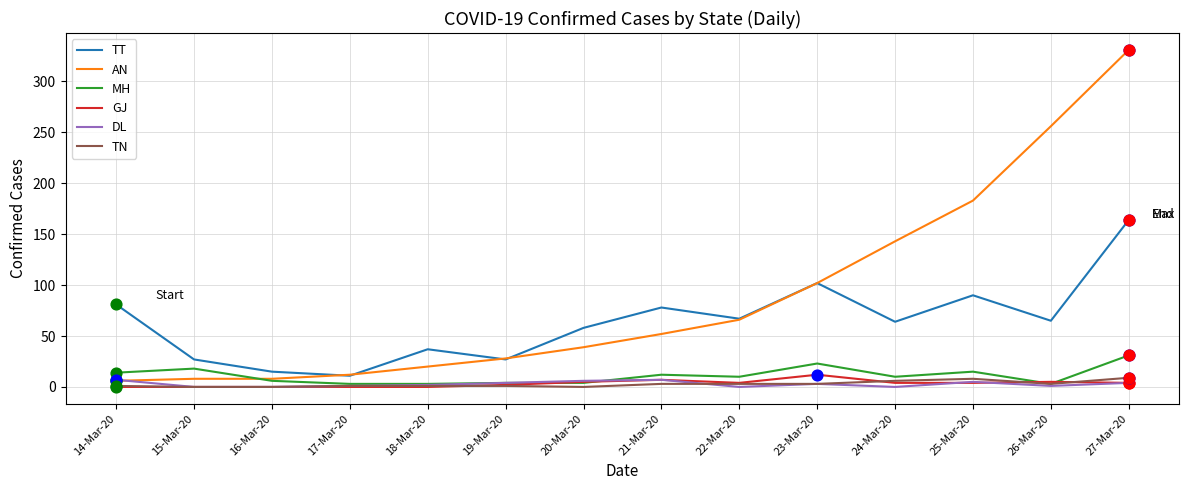

Which series changed the most between 16-Mar-20 and 27-Mar-20?

AN